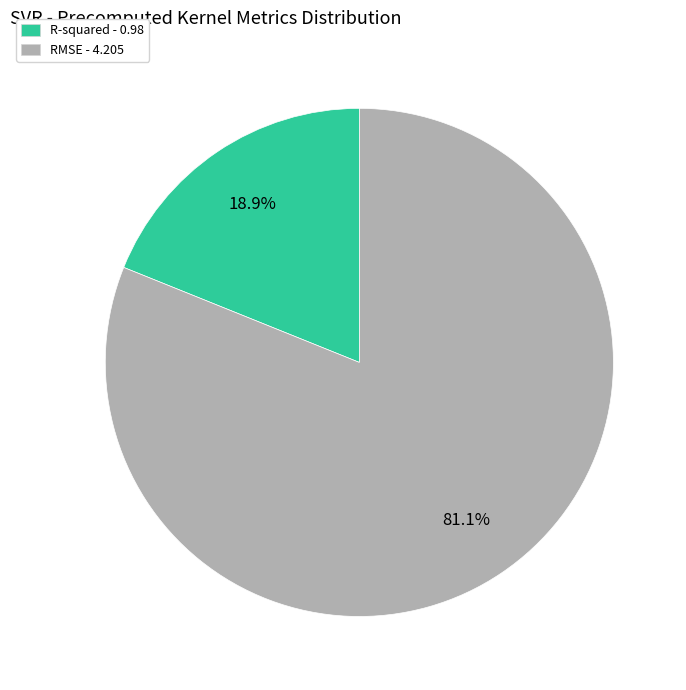

Which slice is the largest?

RMSE